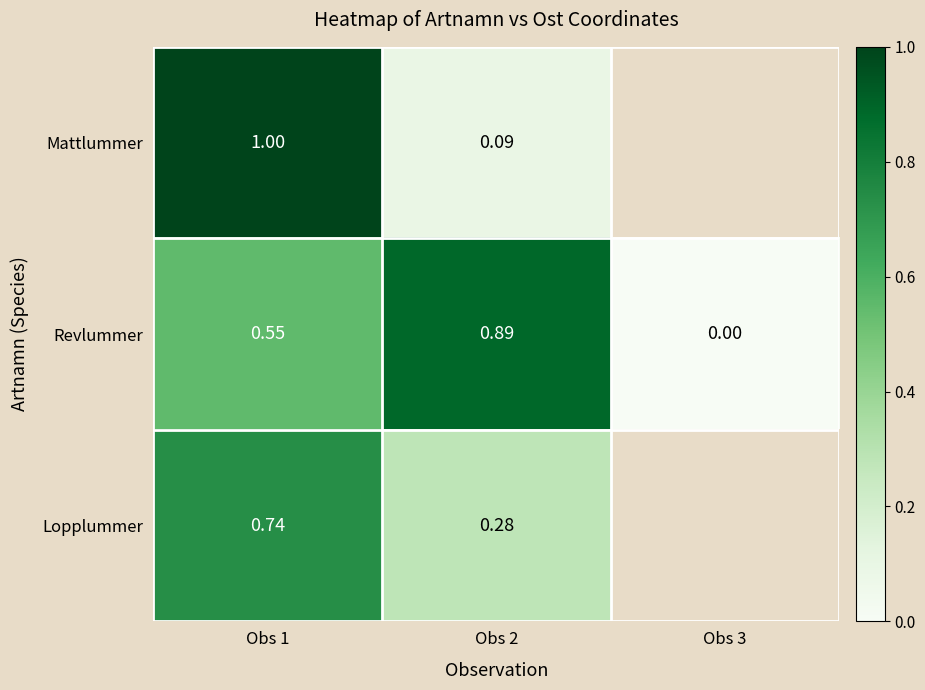

Which series changed the most between Obs 1 and Obs 2?

Mattlummer